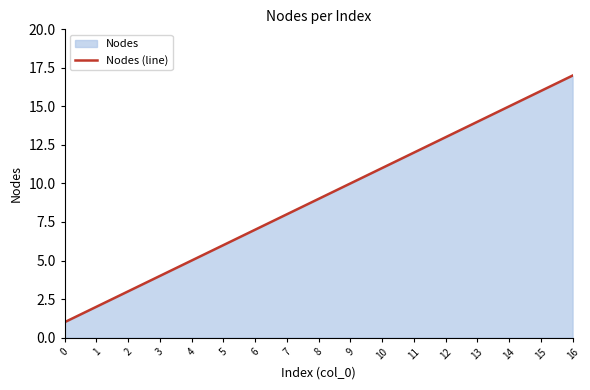

List the labels in order of value, smallest first.

0, 1, 2, 3, 4, 5, 6, 7, 8, 9, 10, 11, 12, 13, 14, 15, 16